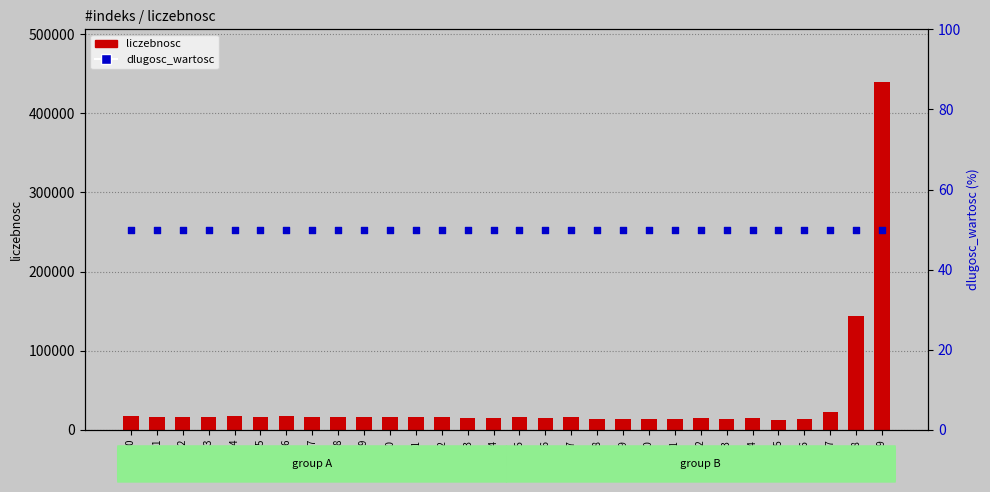

Which series has the widest spread of Y values?

liczebnosc